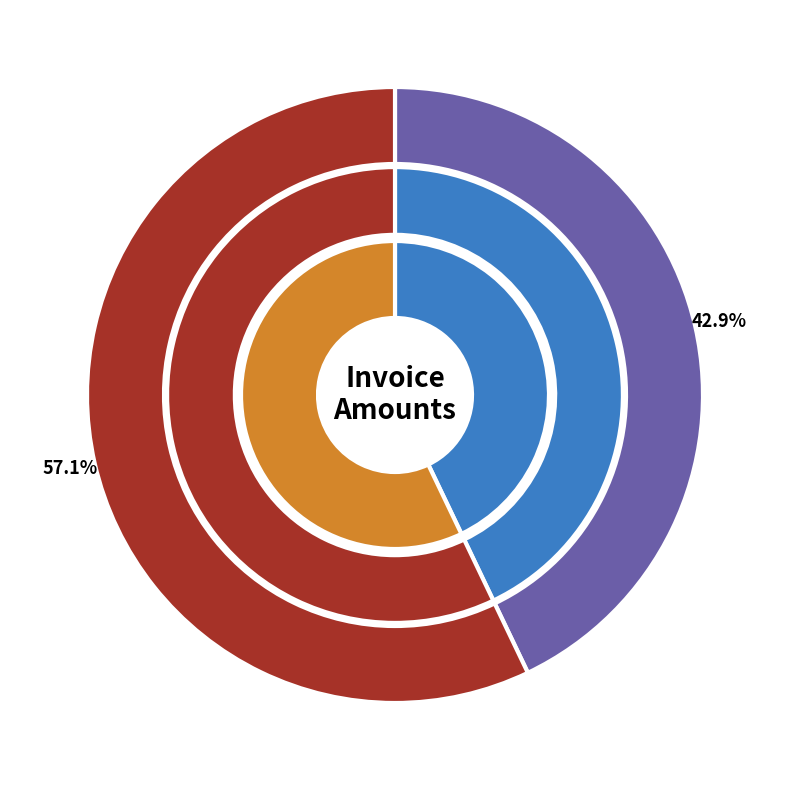

To the nearest percent, what is the average slice percentage?

50%